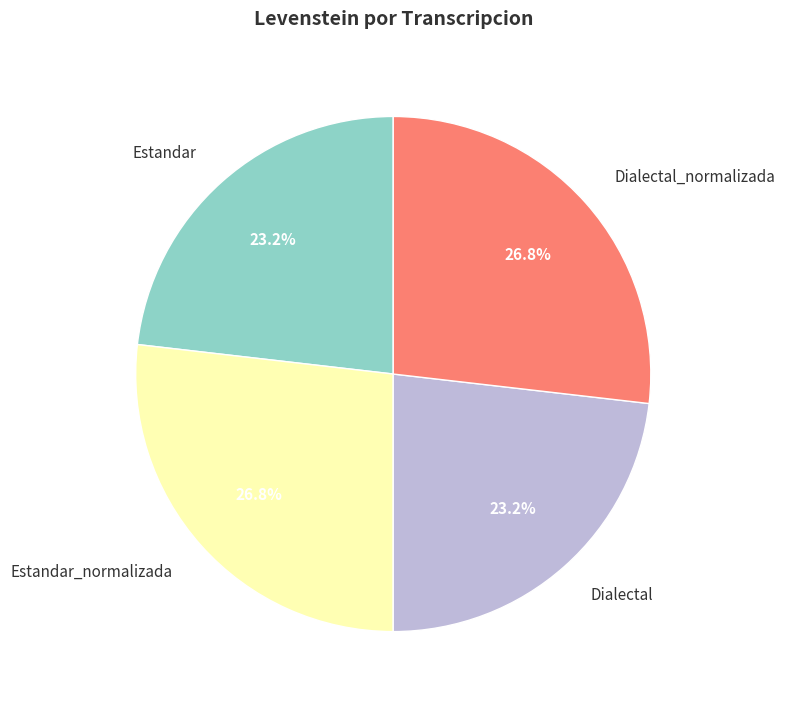

What percentage do Dialectal_normalizada and Dialectal together represent?

50.0%